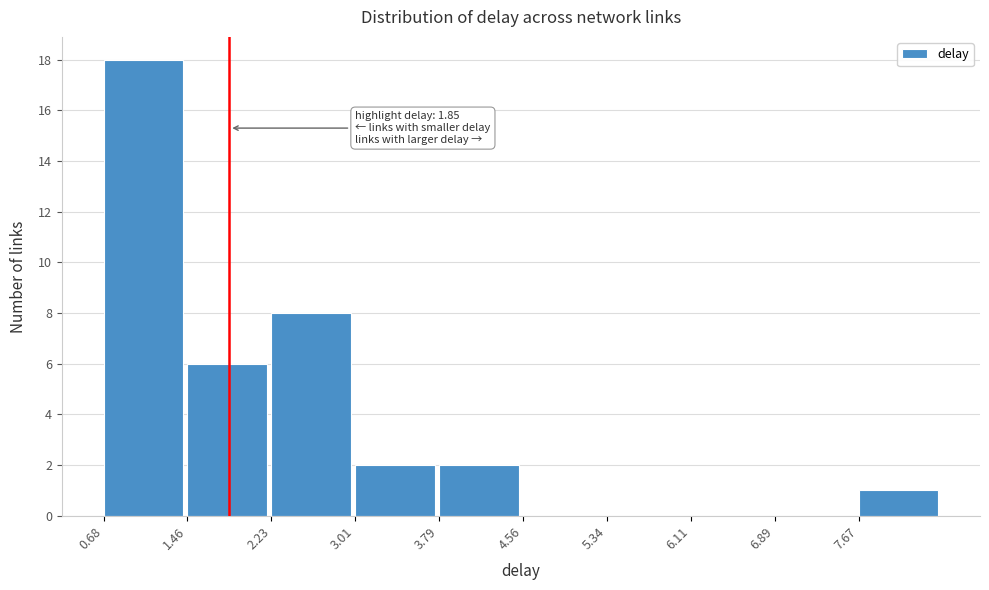

Which range on the x-axis has the tallest bar?

0.7 to 1.5